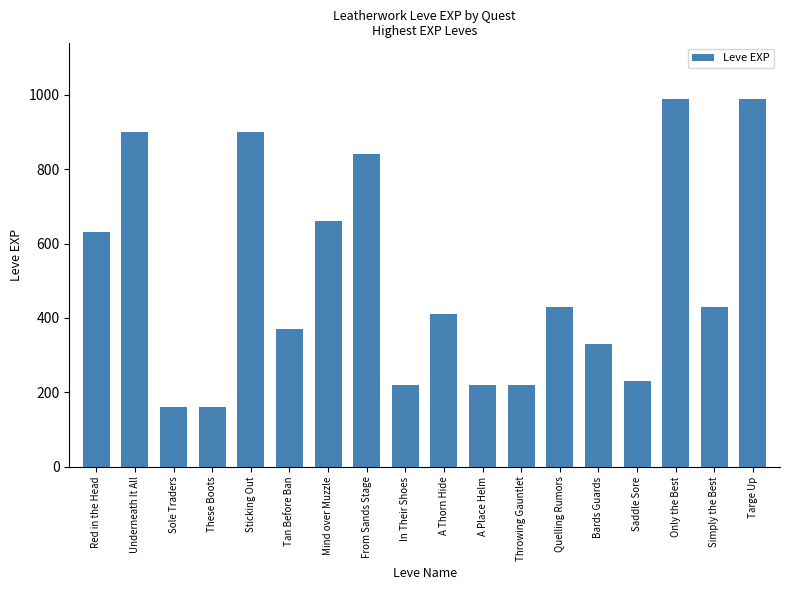

What is the difference between the second highest and second lowest values?

830